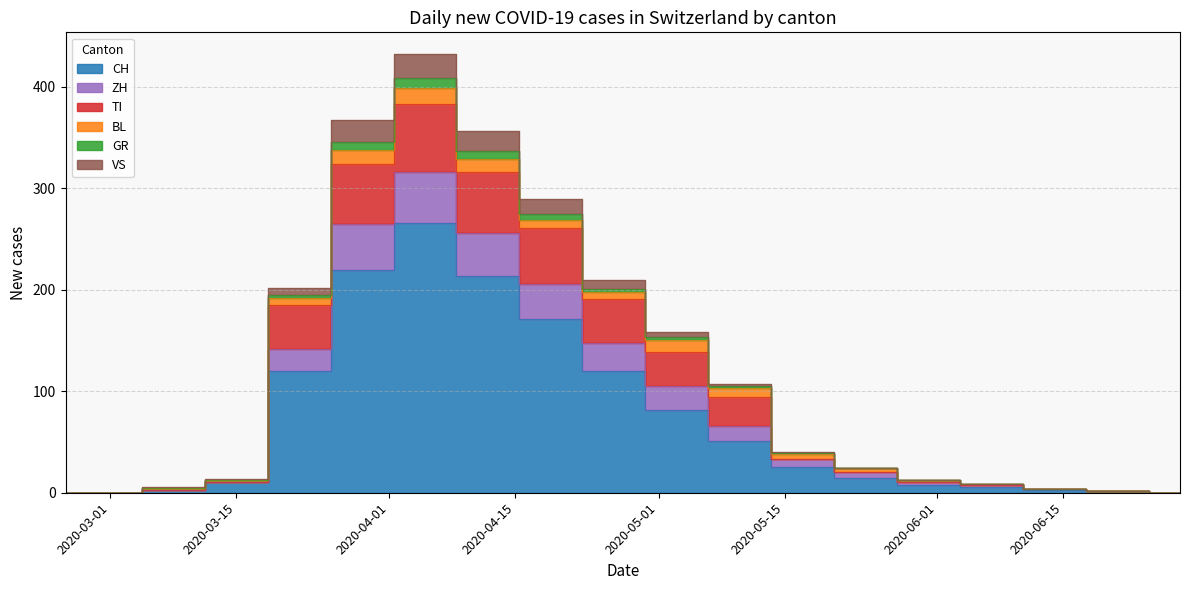

At which label does TI reach its peak?

2020-04-05